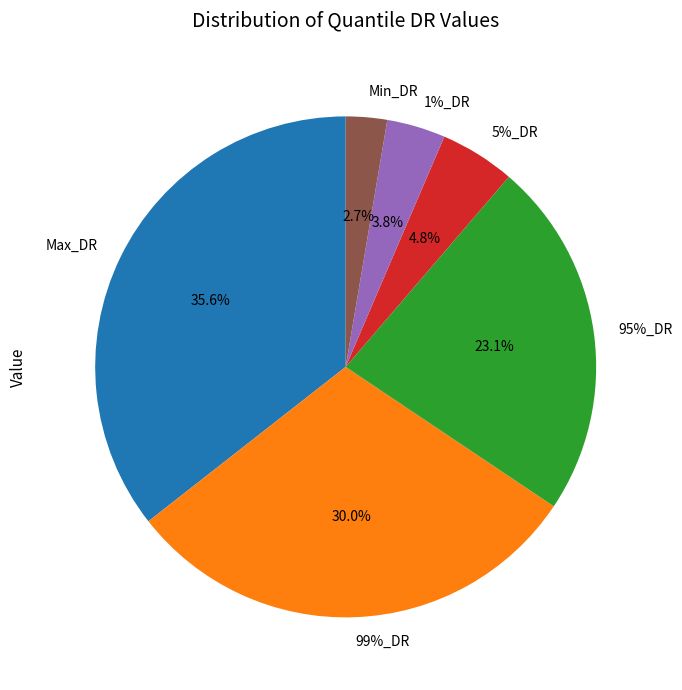

True or false: 1%_DR accounts for 10% of the total.

False